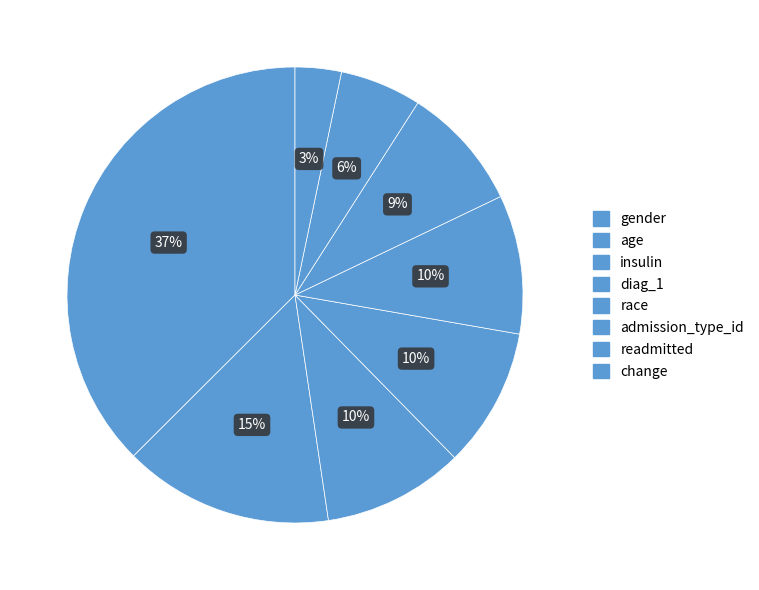

Does gender account for over 50% of the chart?

No